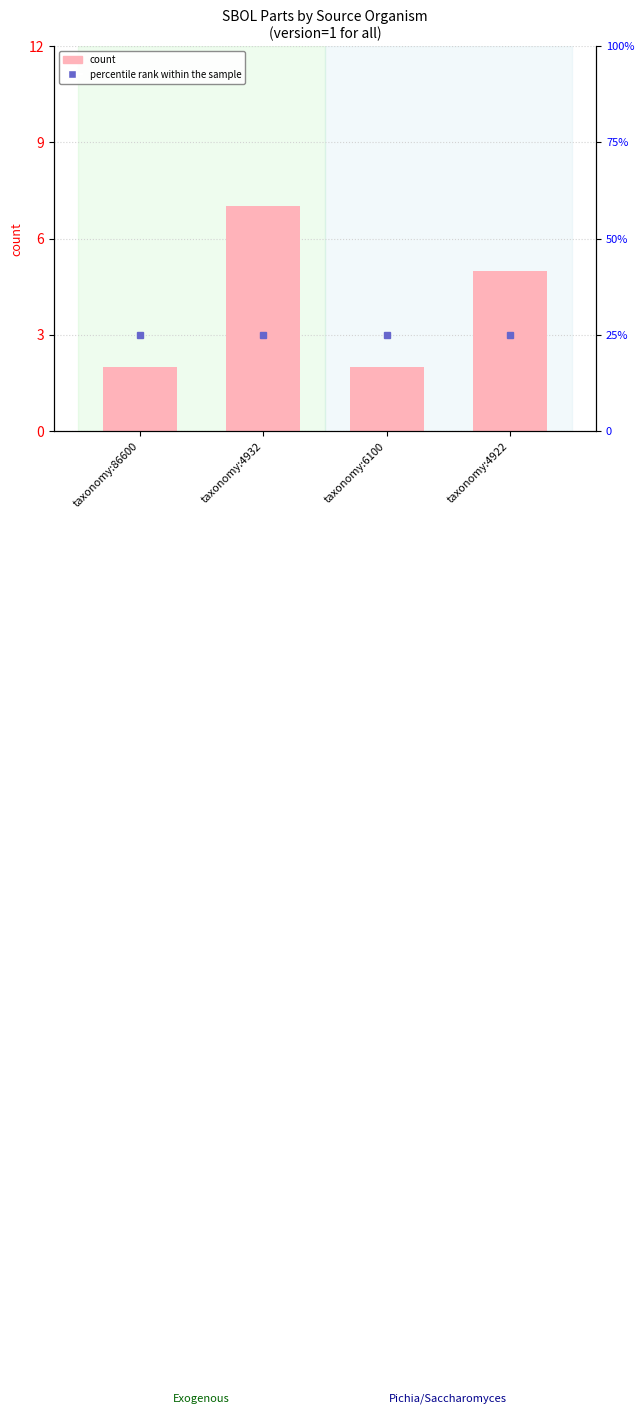

What is the maximum value shown in the chart?

7